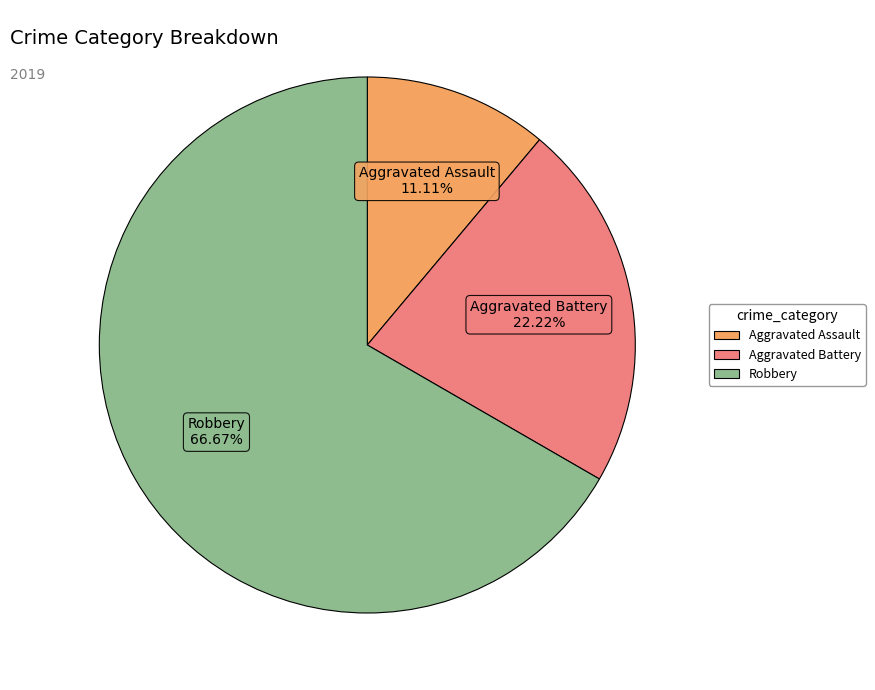

Does Robbery account for over 50% of the chart?

Yes